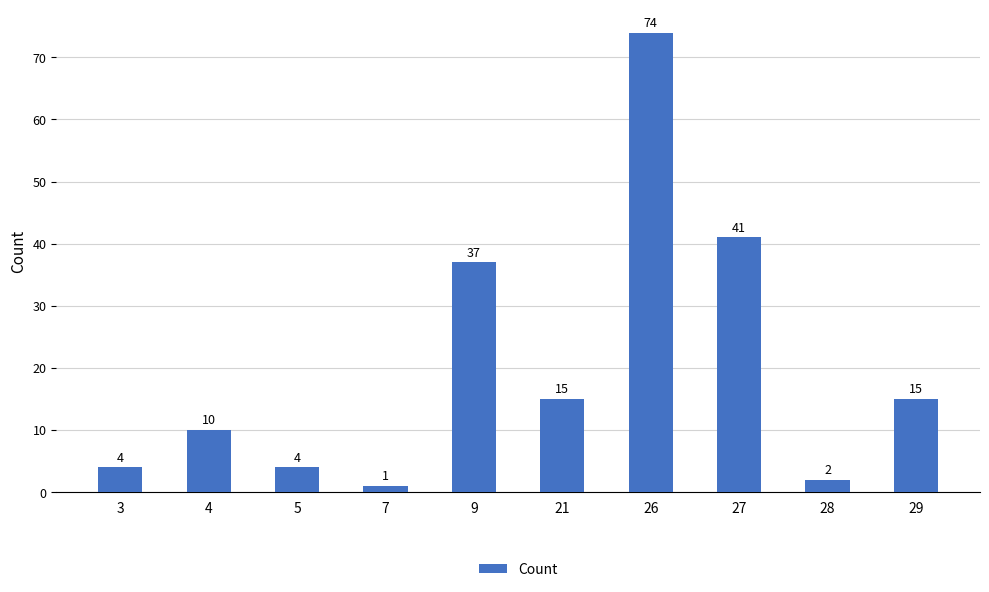

Between 4 and 27, which is larger?

27